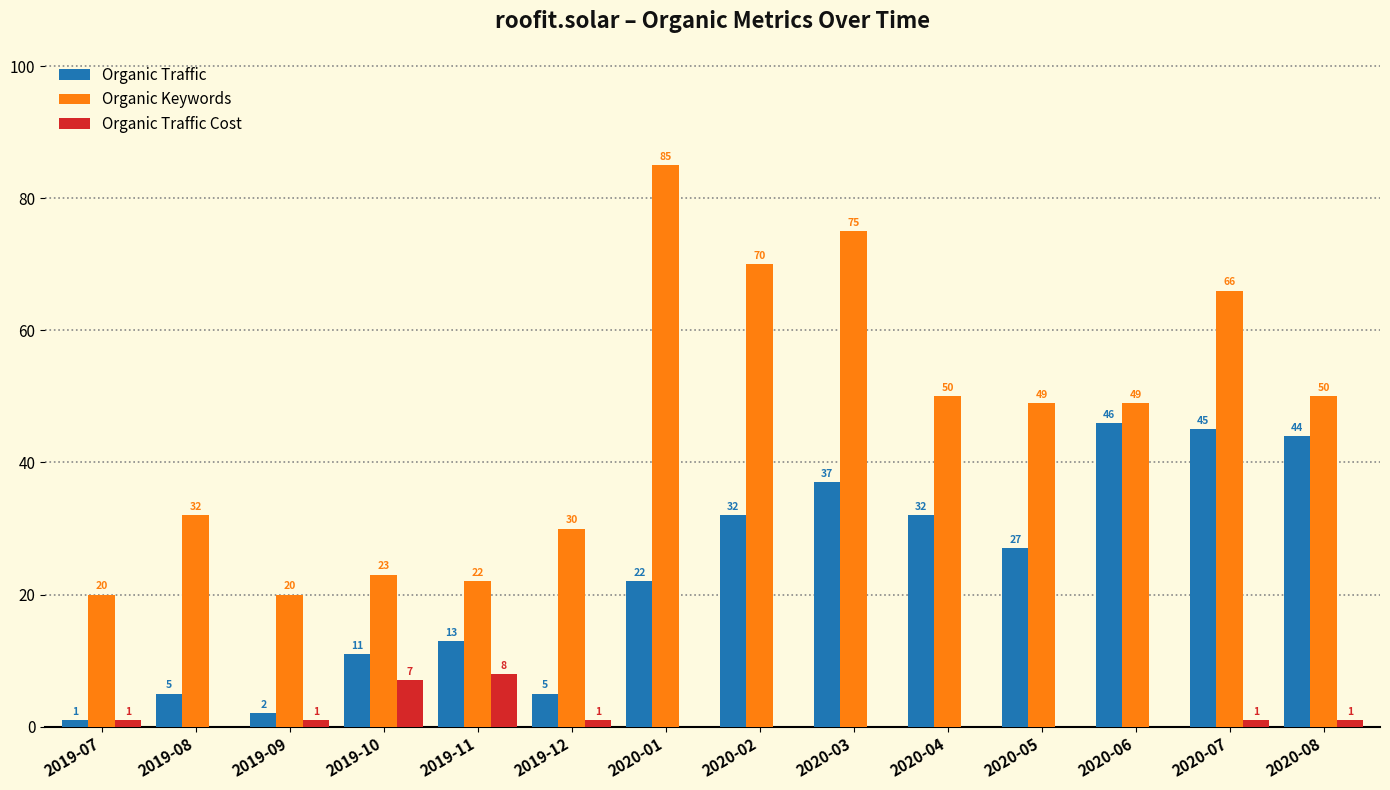

How many positive values does the Organic Traffic Cost series have?

7